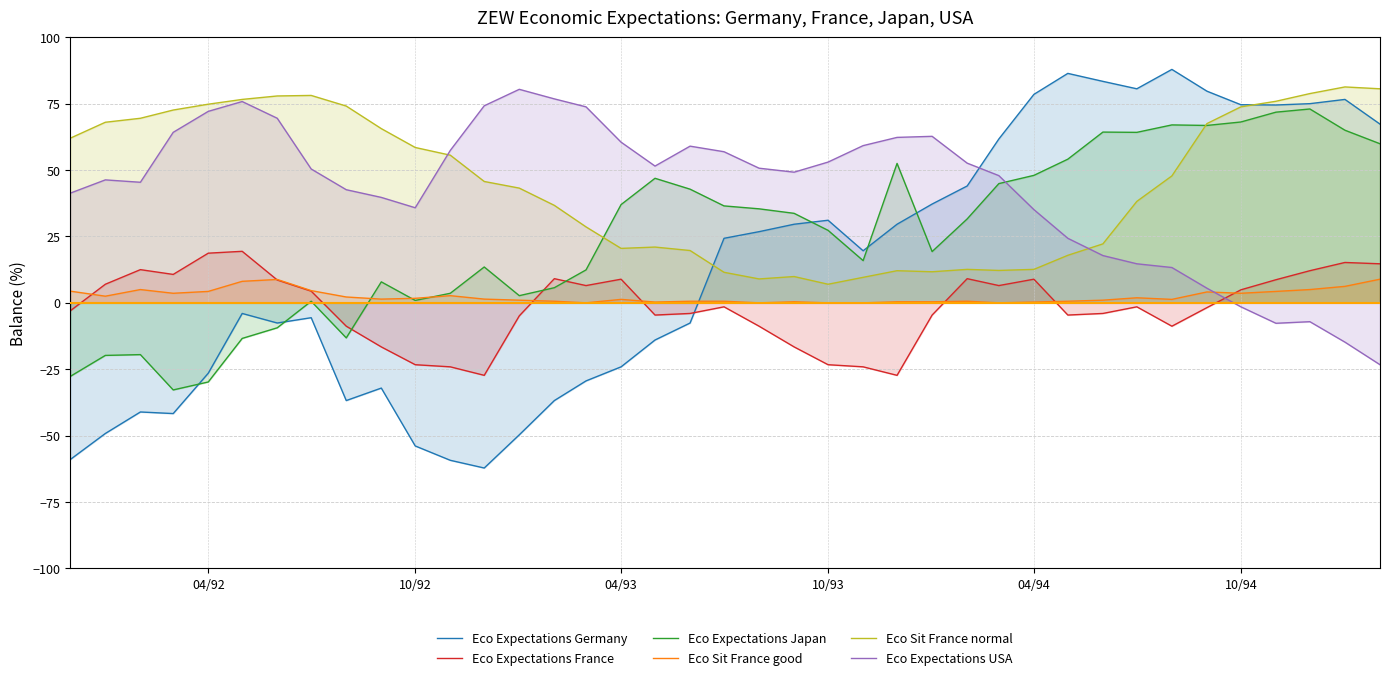

After their last crossing, which series has the higher values: Eco Expectations Germany or Eco Expectations France?

Eco Expectations Germany